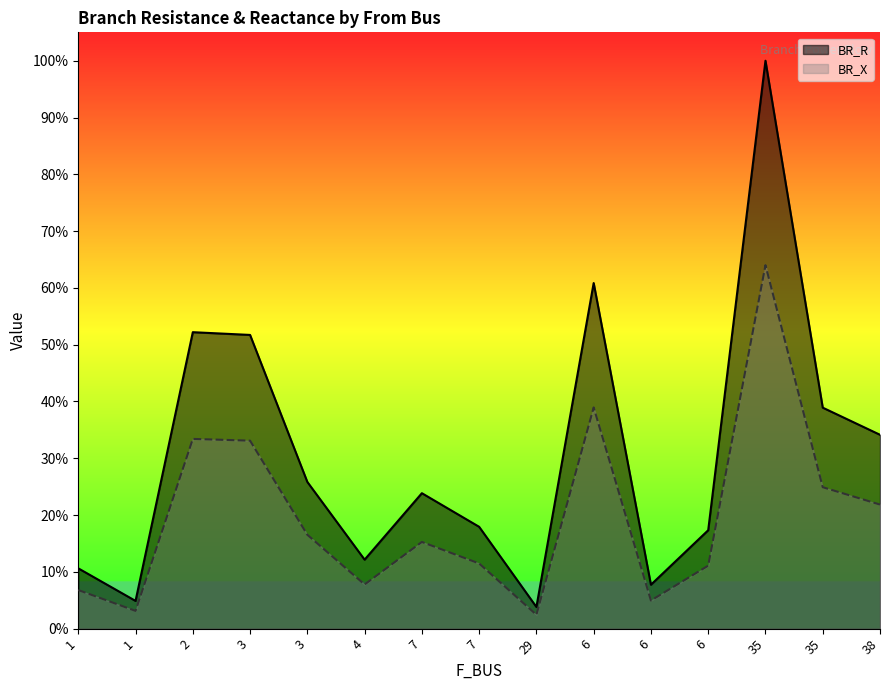

List the series in order of their overall mean, lowest first.

BR_X, BR_R